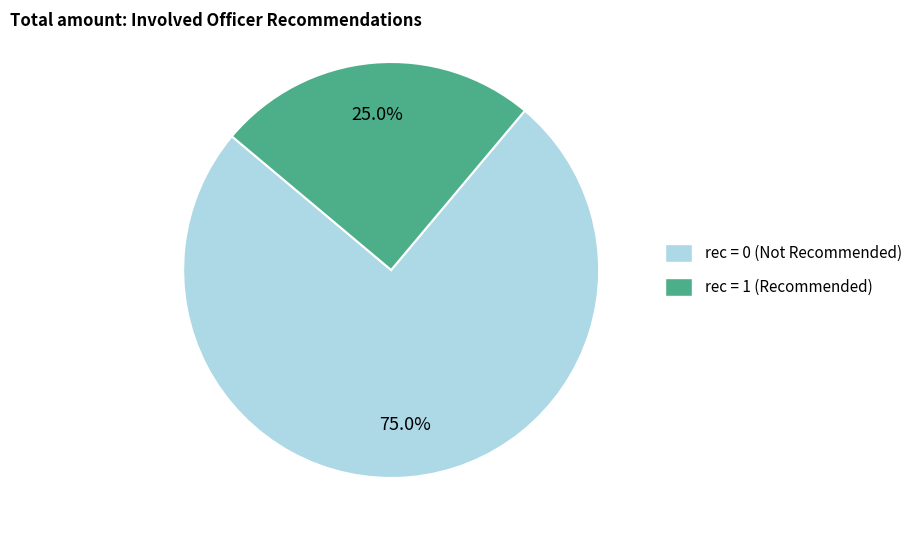

Is there a majority slice in this chart?

Yes